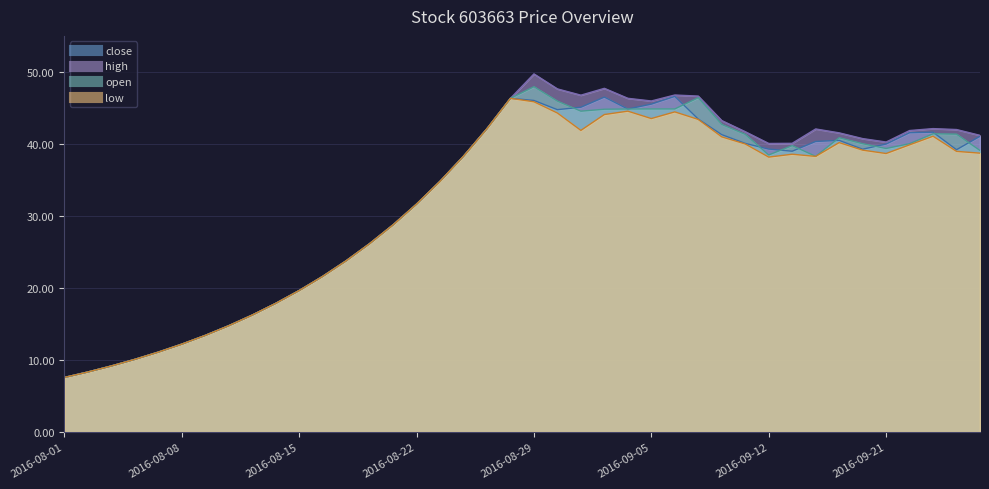

At which label does open first exceed 39?

2016-08-25